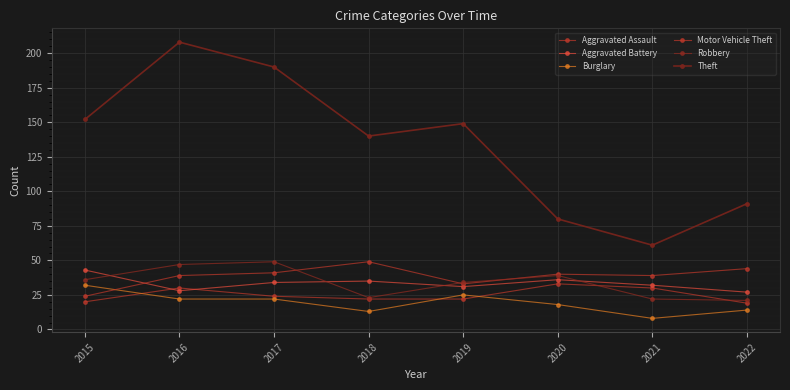

The Motor Vehicle Theft series shows 24 at 2015. True or false?

True